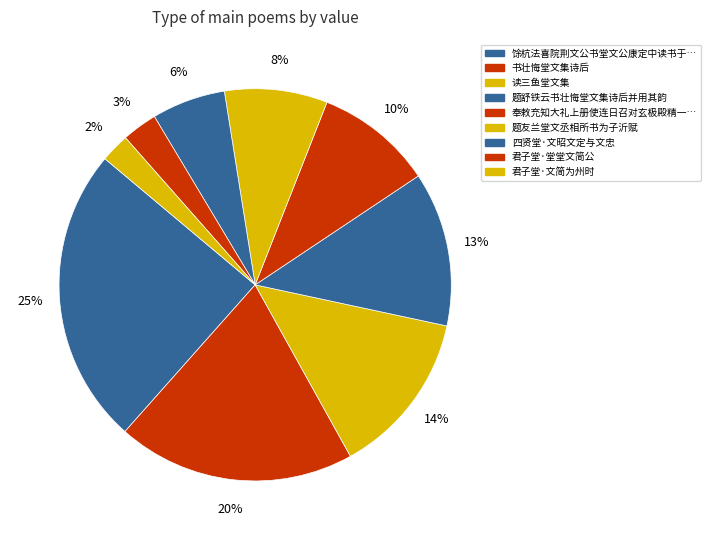

How many slices are in this pie chart?

9